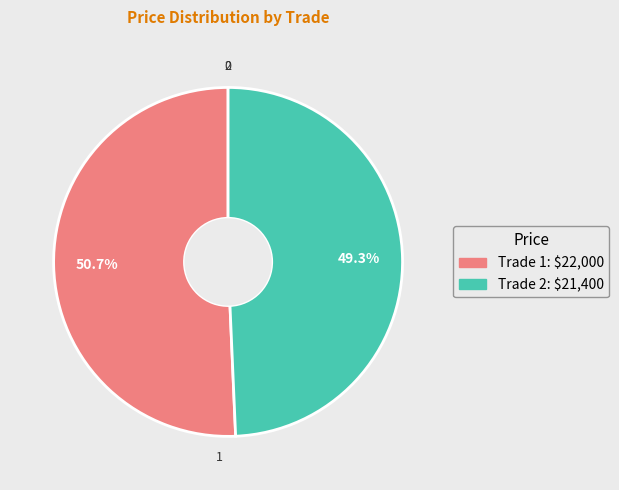

Is there any slice that represents more than half of the pie?

Yes